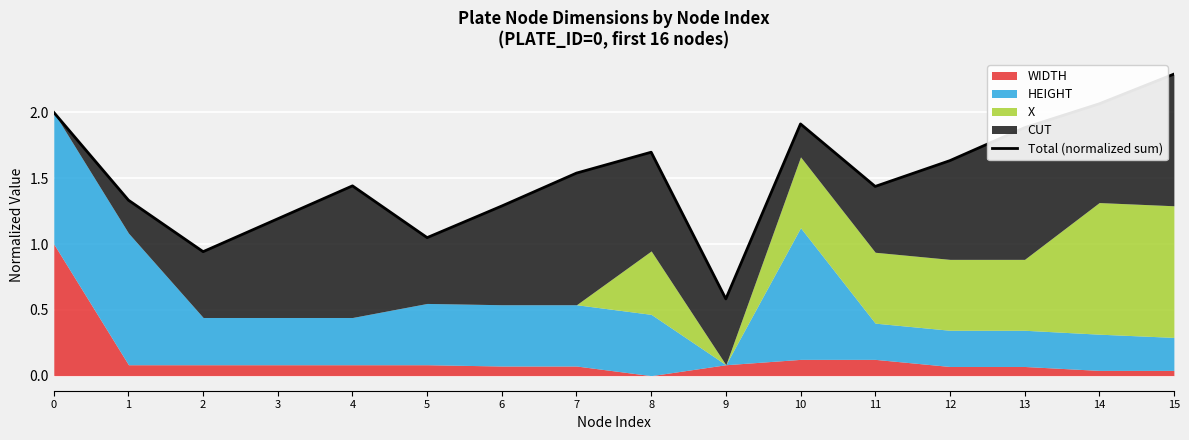

Is it true that the value at 4 is 1.4?

True